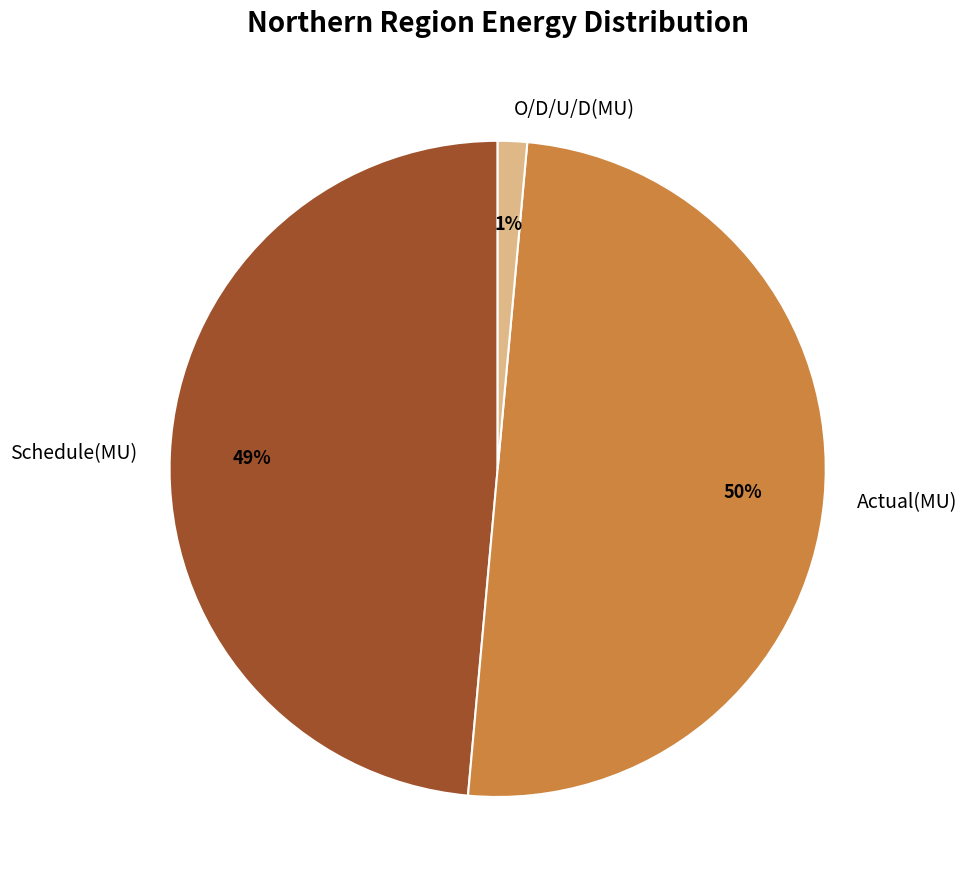

What is the largest slice in the pie chart?

Actual(MU)